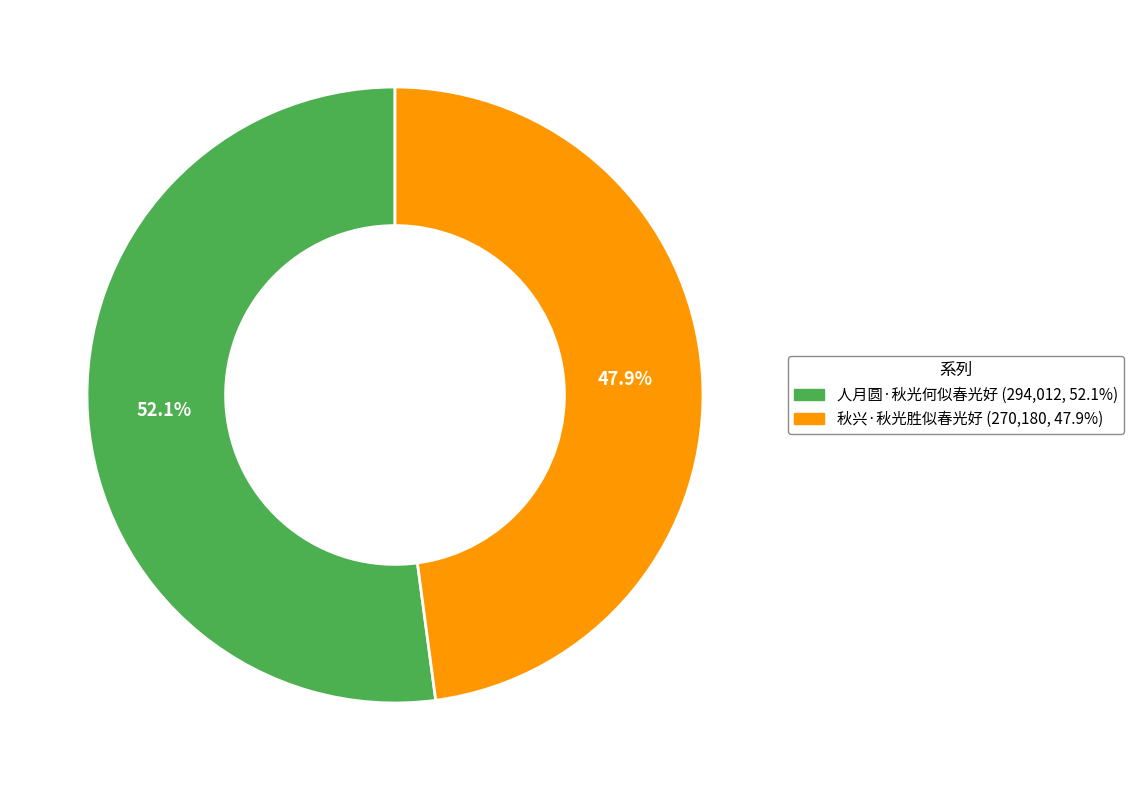

How many slices are in this pie chart?

2